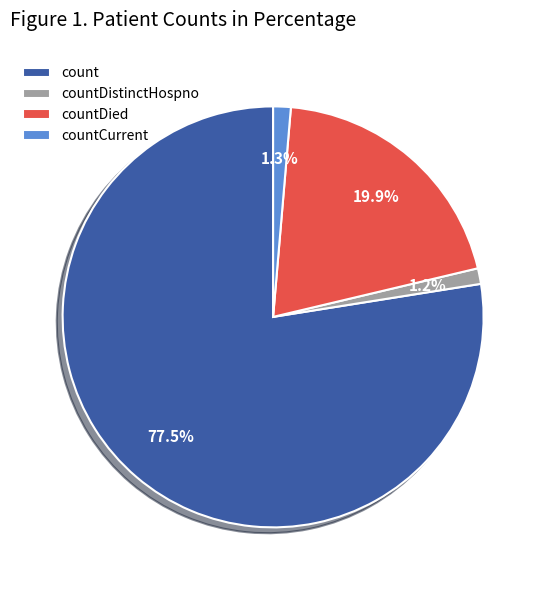

How many slices are in this pie chart?

4